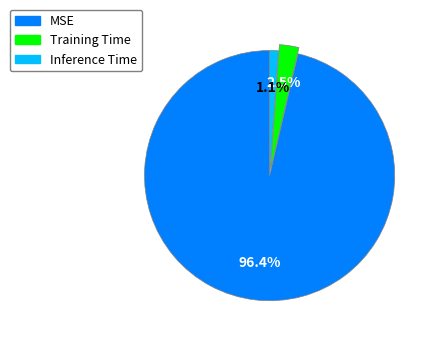

Count the number of slices in the pie.

3